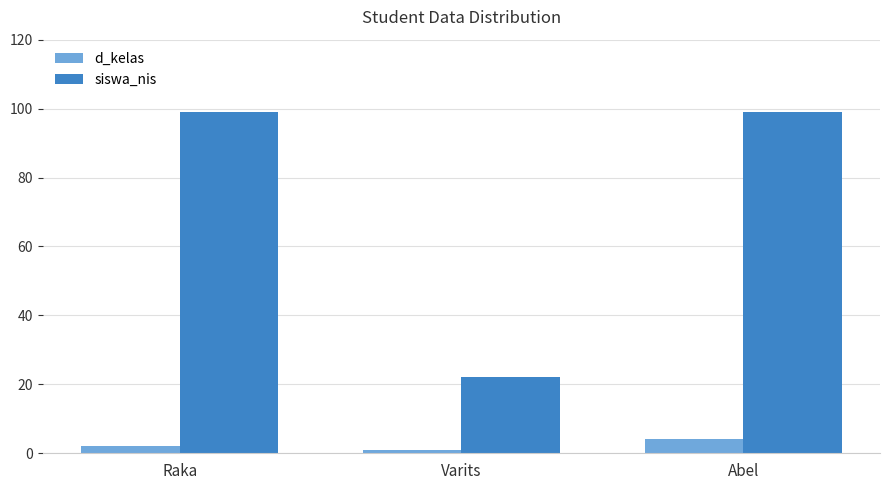

Rank the series by their maximum value, from lowest to highest.

d_kelas, siswa_nis